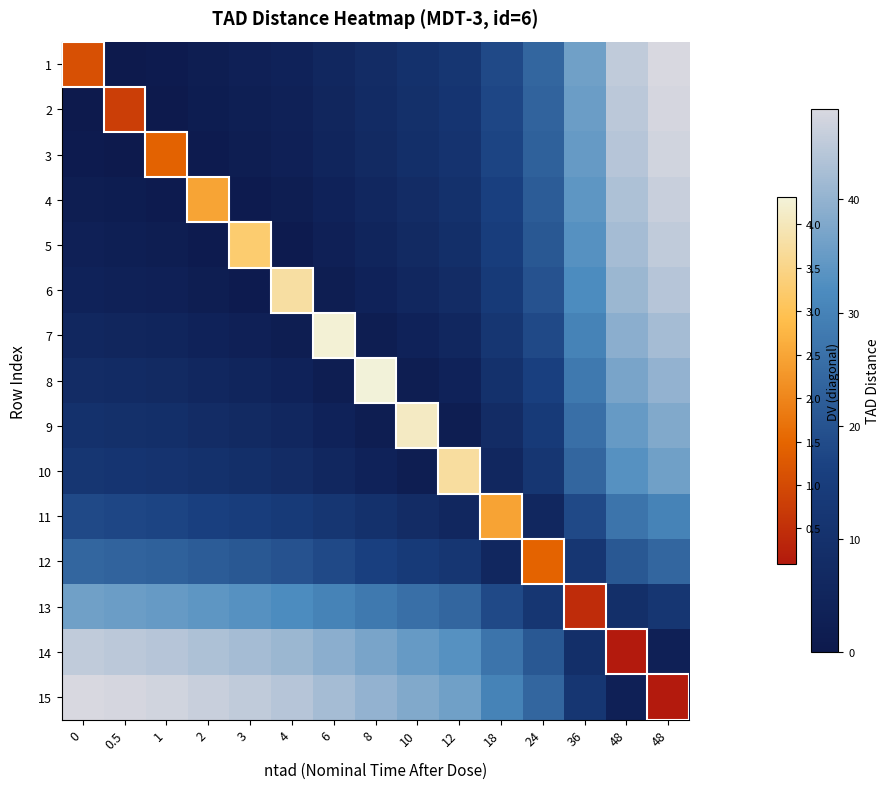

Which label corresponds to the largest value in the chart?

48